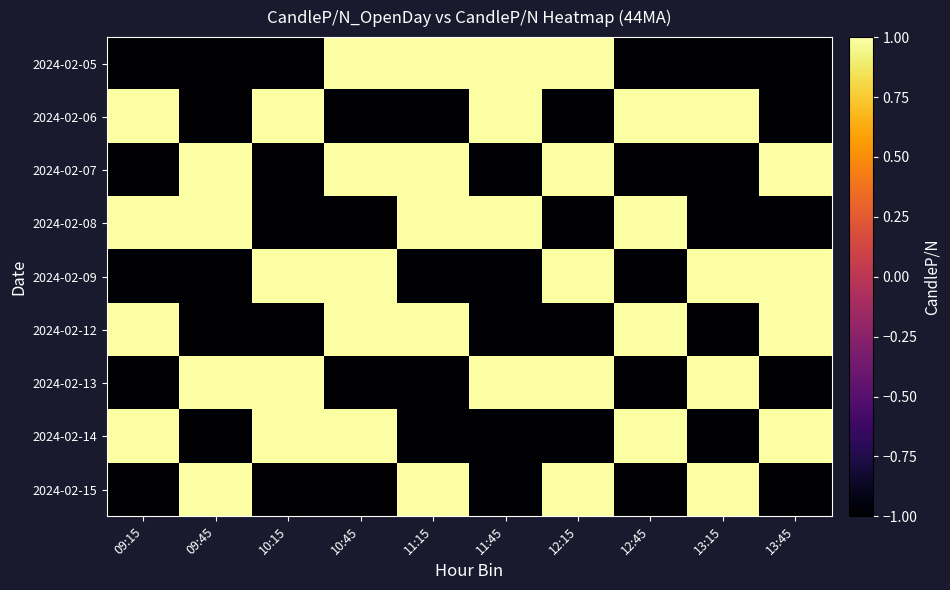

At how many categories does at least one series exceed 0?

10